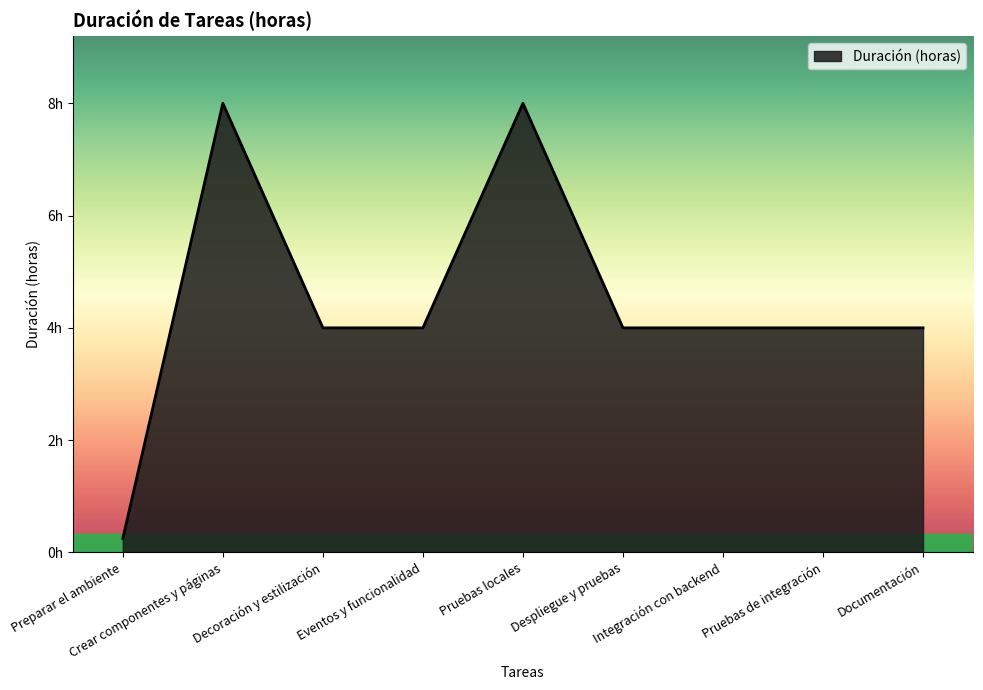

Where is the first local maximum?

Crear componentes y páginas